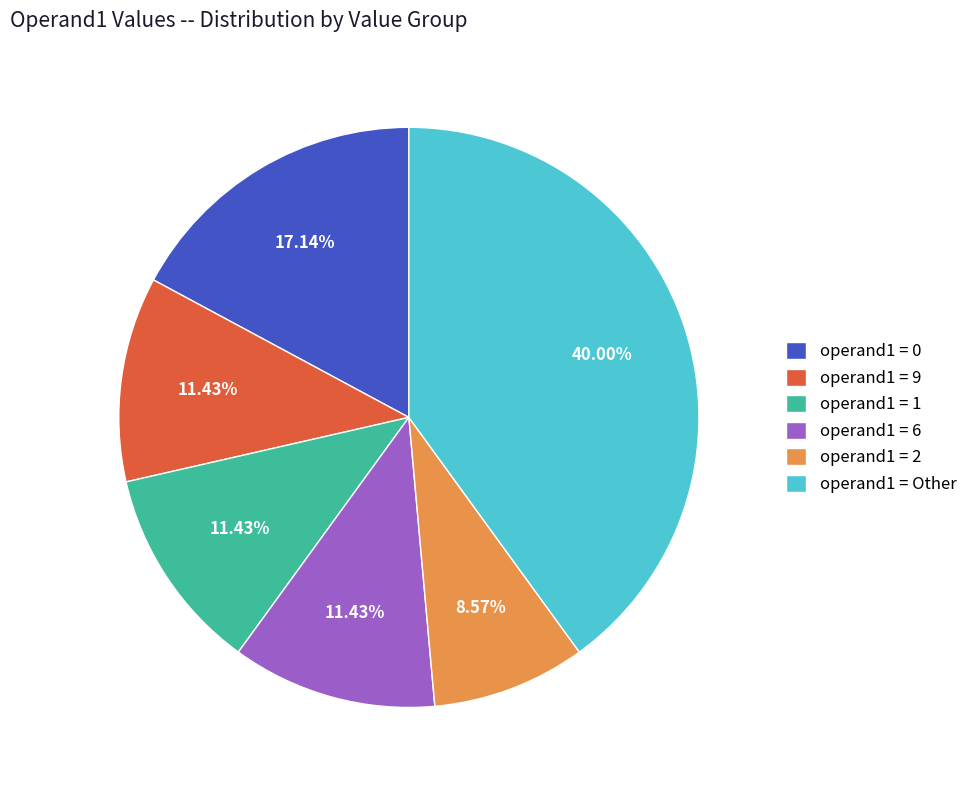

Is there a majority slice in this chart?

No